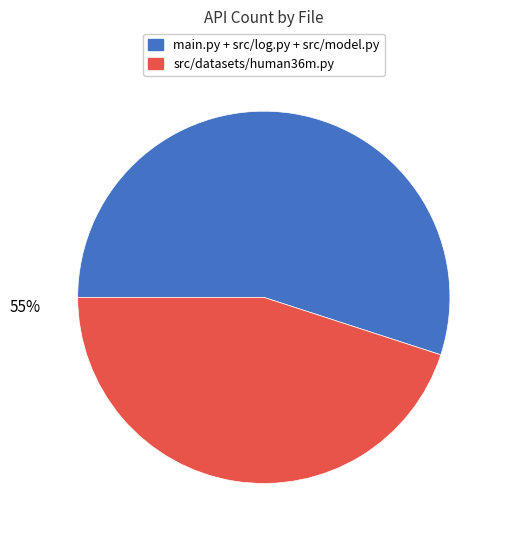

The src/datasets/human36m.py slice represents 45% of the pie. True or false?

True